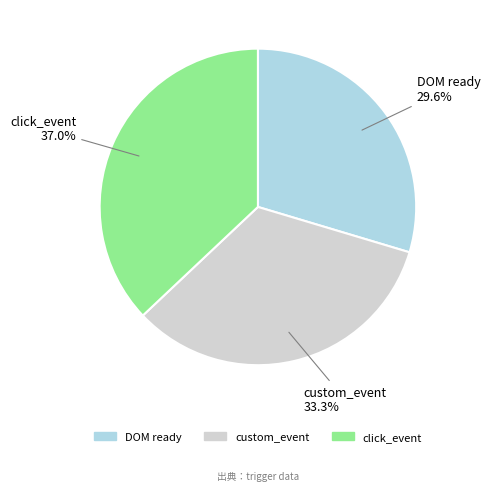

Which category has the biggest portion of the pie?

click_event